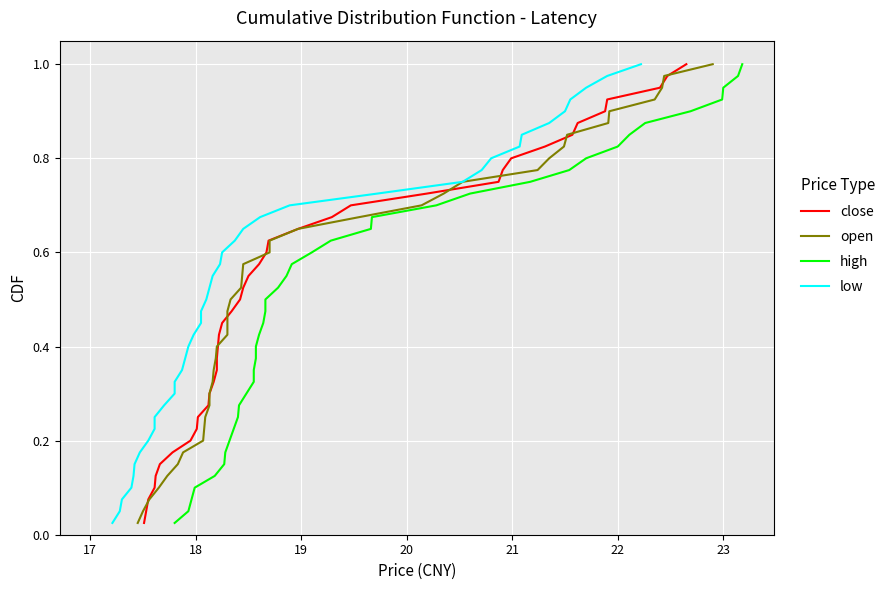

What is the value of the open point at the 6th from the left?

0.1